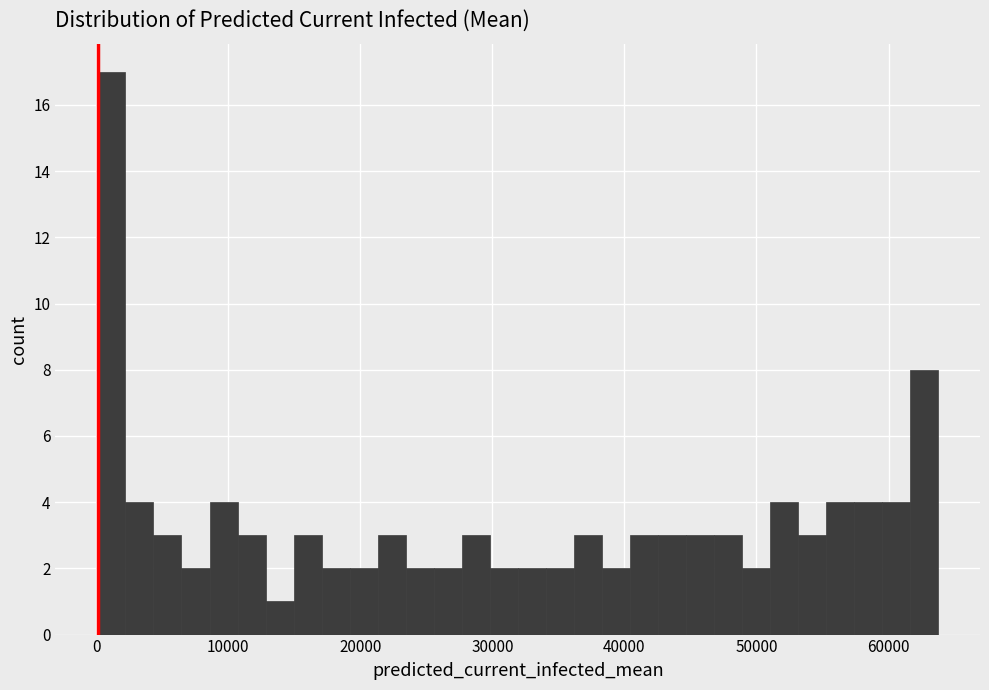

Read against the x-axis, roughly where is the centre of the tallest bar?

1000